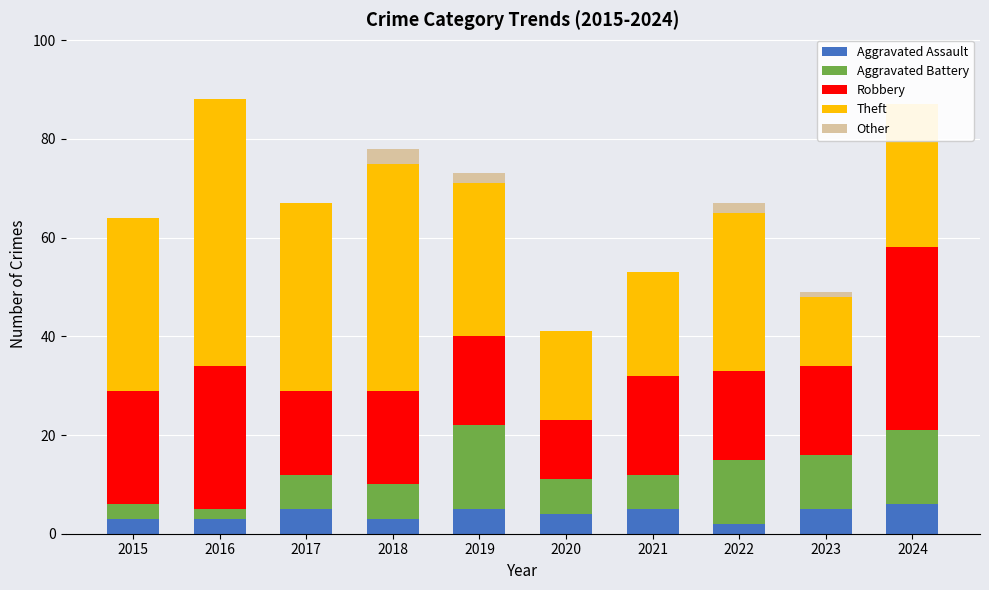

The Other series shows 0 at 2021. True or false?

True